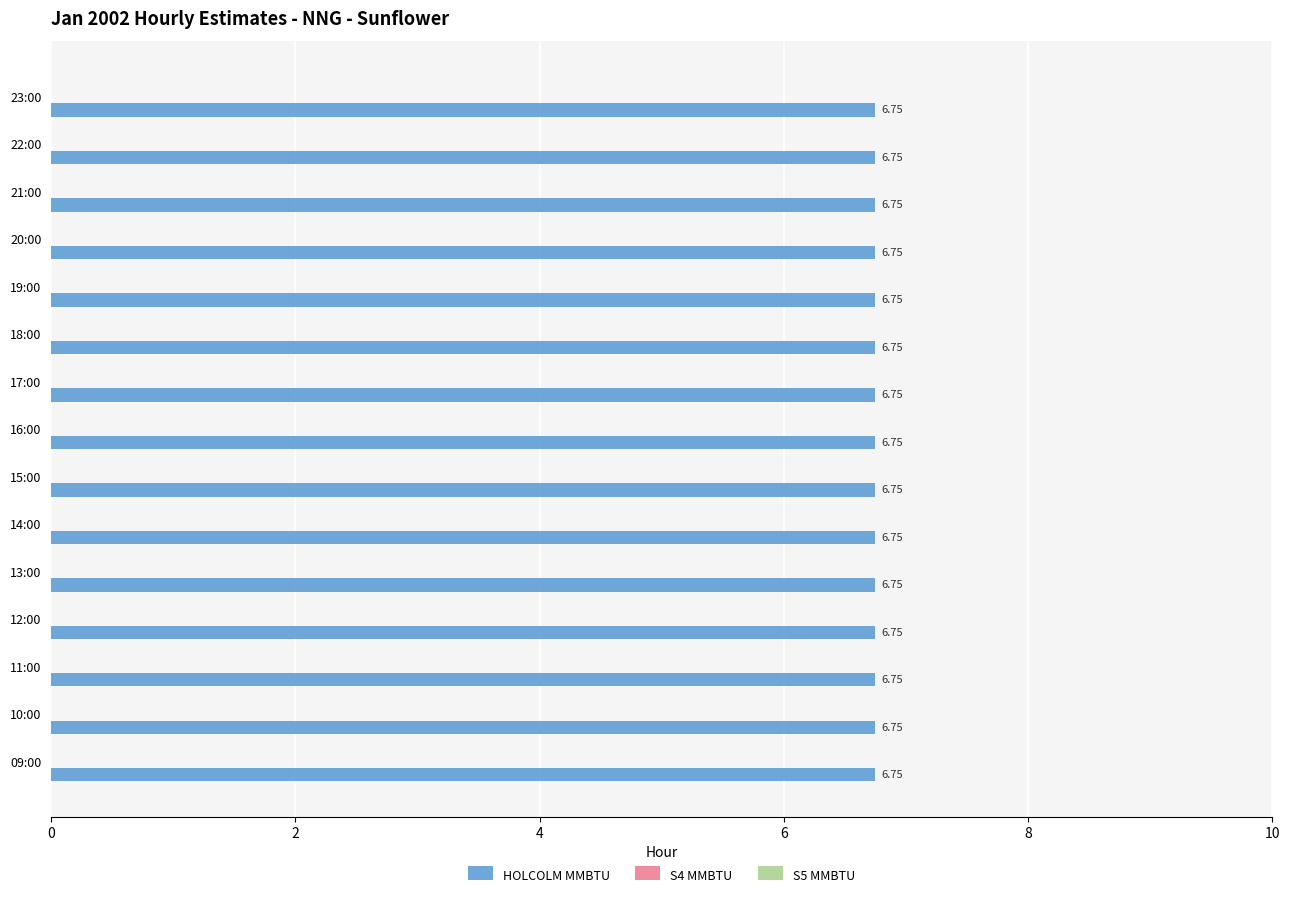

Is it true that S4 MMBTU equals 0.0 at 11:00?

True